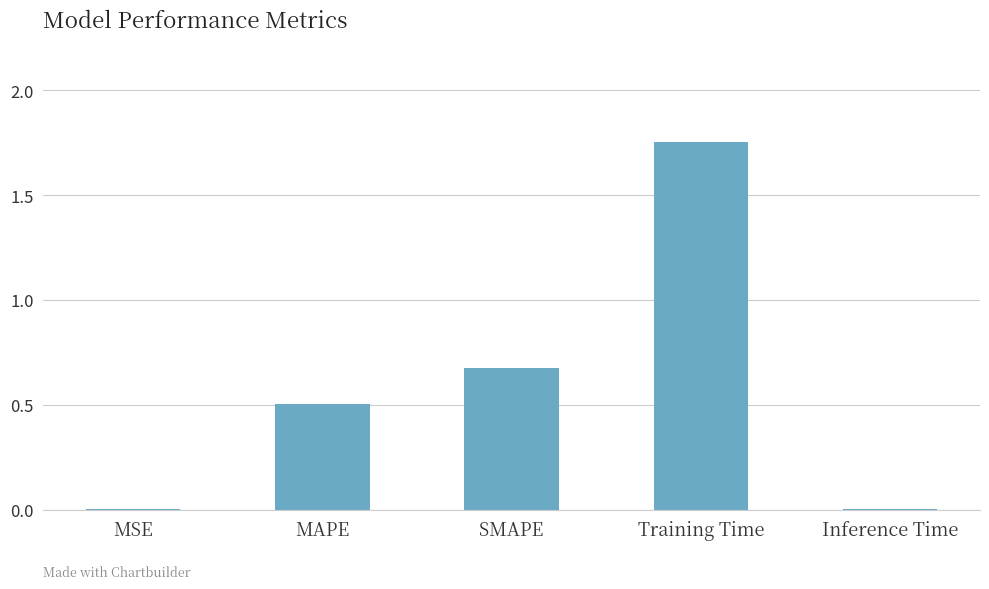

Which label corresponds to the largest value in the chart?

Training Time